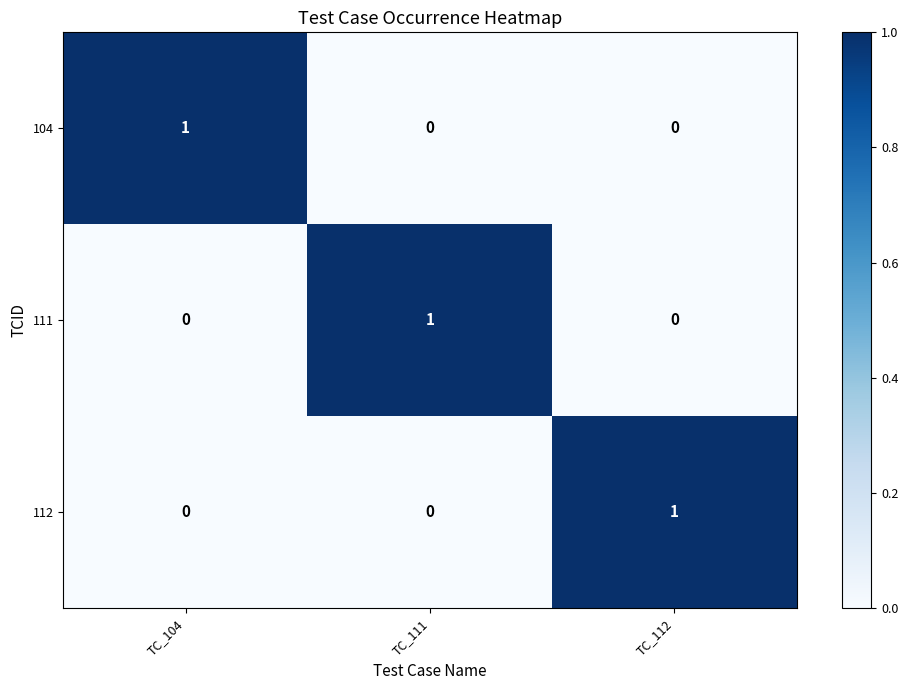

How many 111 values are between 0 and 1?

3